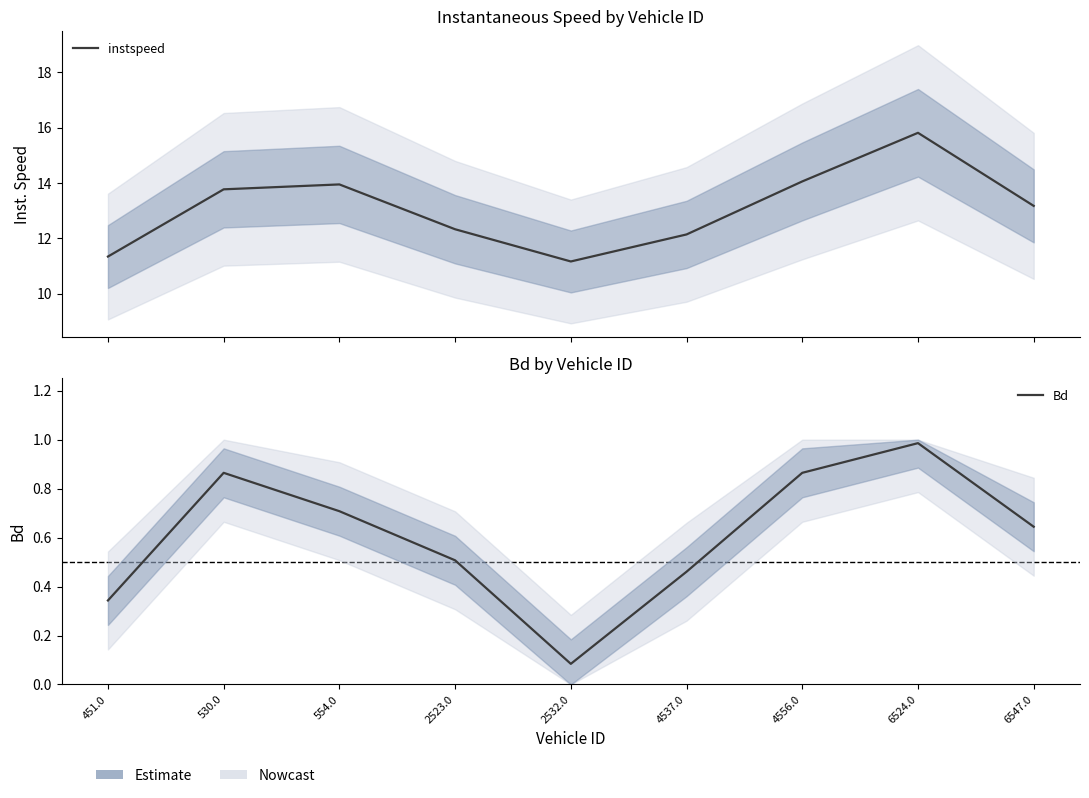

Is the value of Bd at 4537.0 greater than the value of instspeed at 4537.0?

No